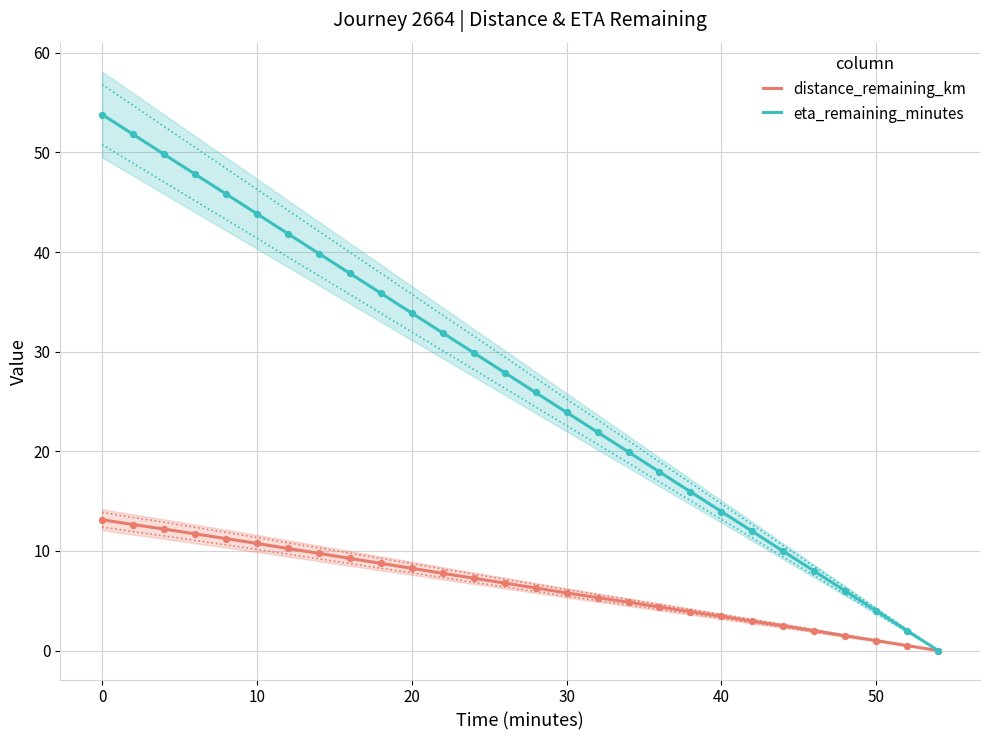

Which series has the largest Y range (max minus min)?

eta_remaining_minutes